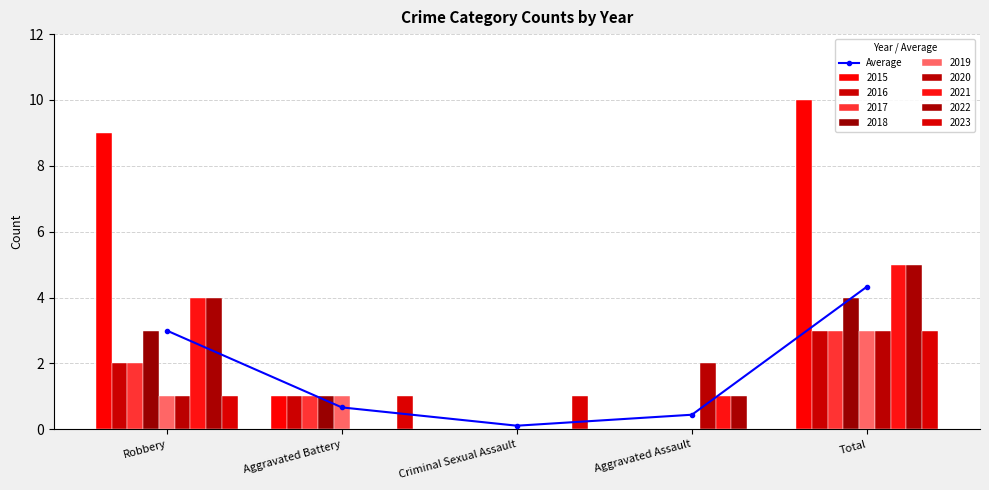

True or false: the data shows 0.9 at Aggravated Battery.

False